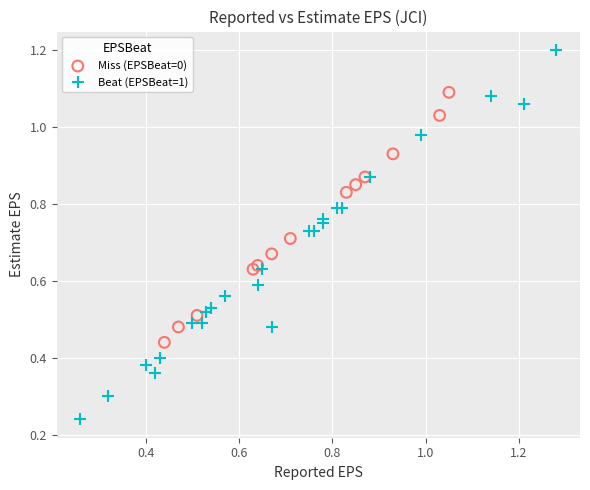

What are all the series names shown in the legend?

Miss (EPSBeat=0), Beat (EPSBeat=1)